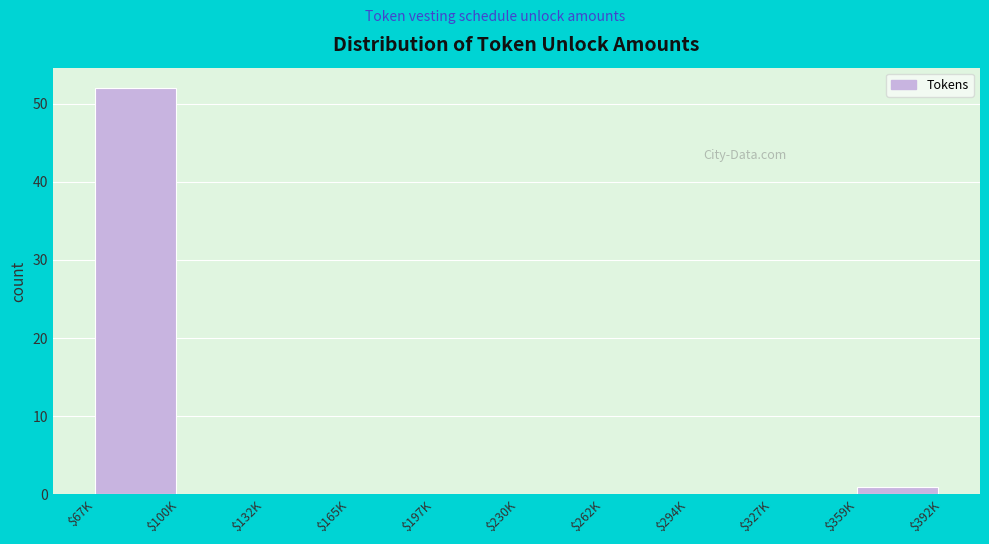

The chart shows a value of 26 at $197K. True or false?

False